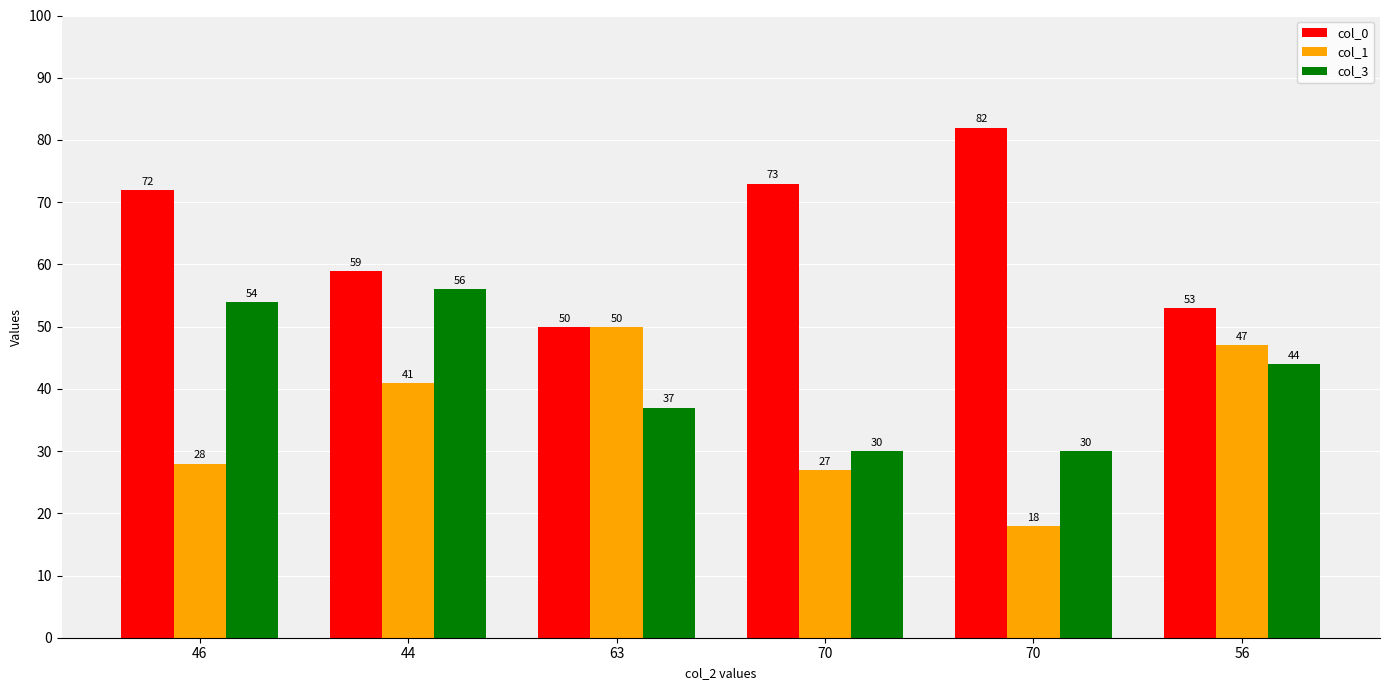

Which label corresponds to the largest value in the chart?

70